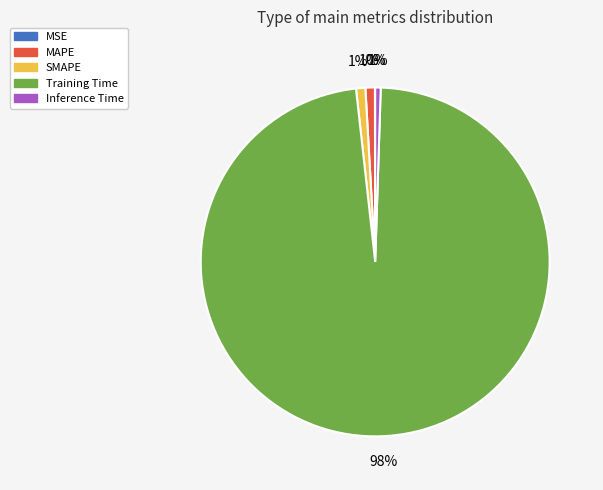

The Inference Time slice represents 1% of the pie. True or false?

True